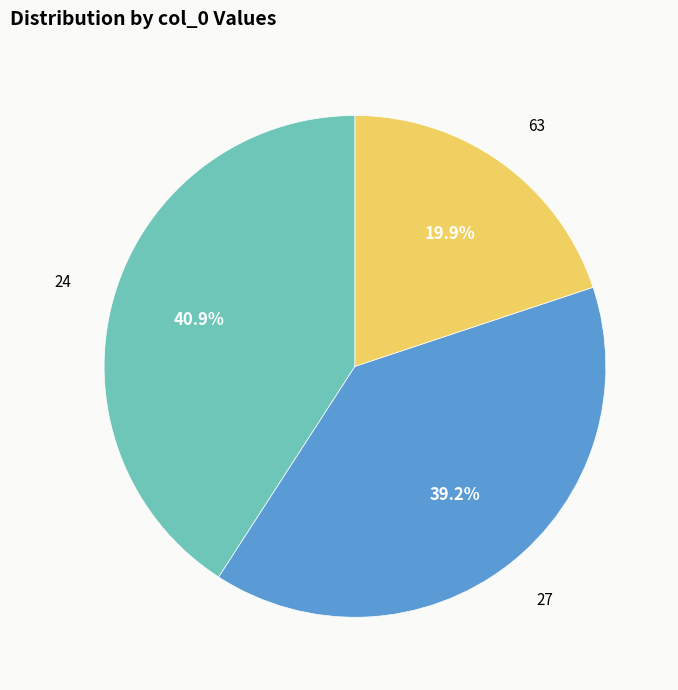

Is there any slice that represents more than half of the pie?

No